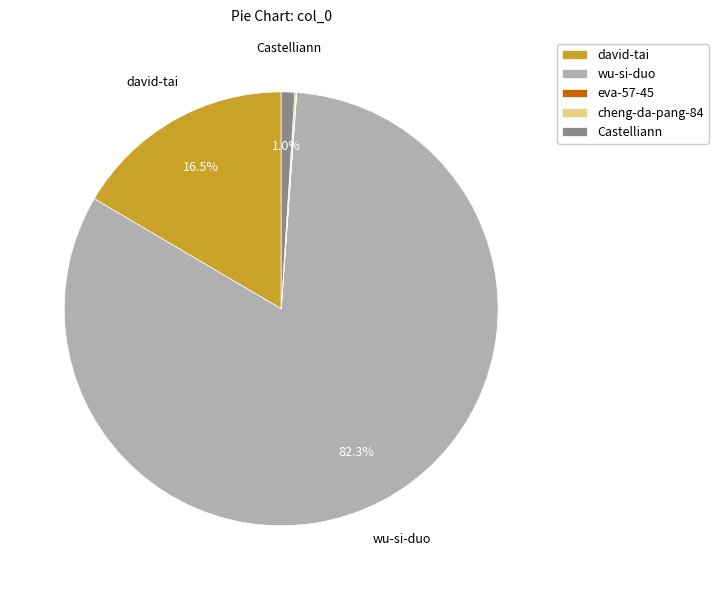

What is the total percentage of wu-si-duo and david-tai?

98.9%